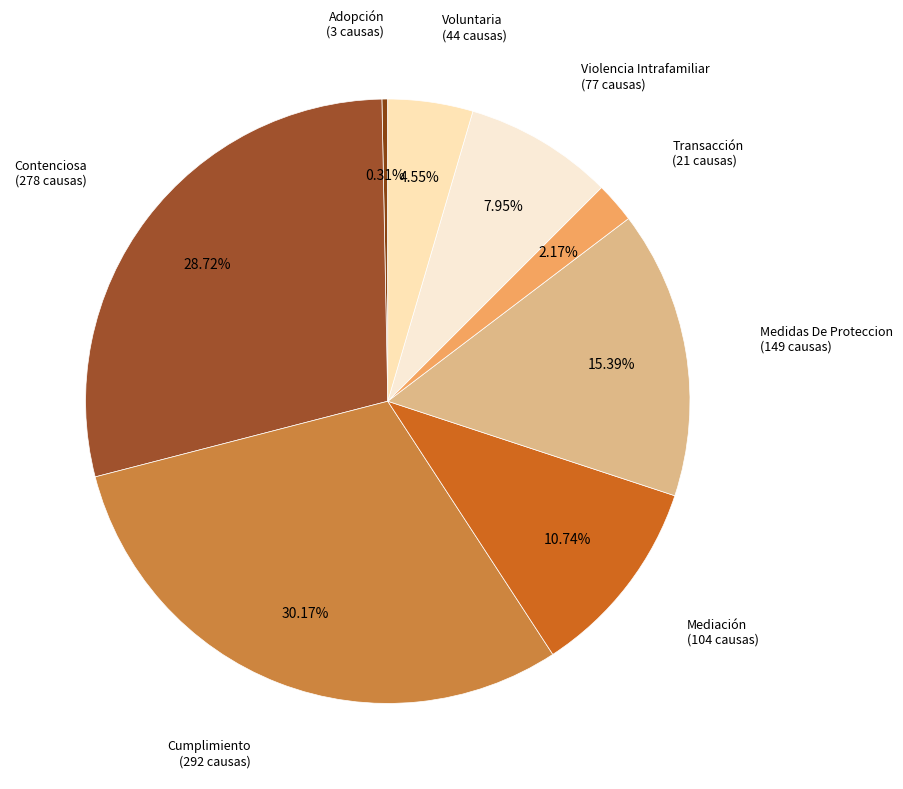

Is there any slice that represents more than half of the pie?

No